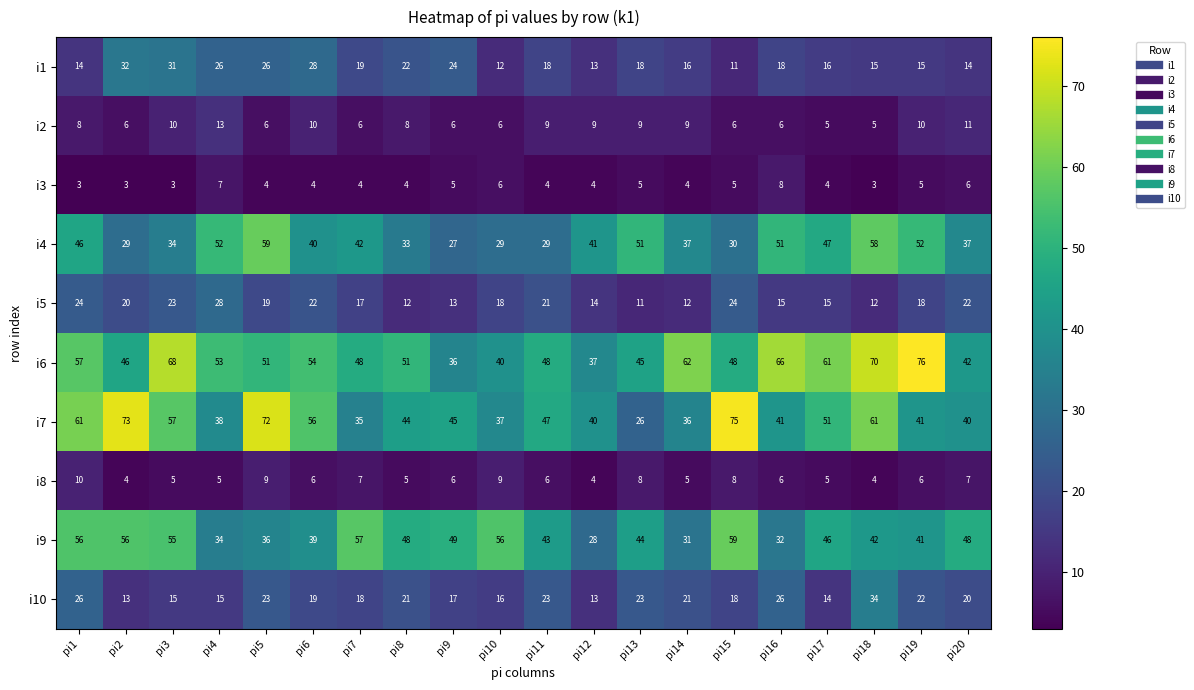

What is the difference between the maximum and minimum values in the i4 series?

32